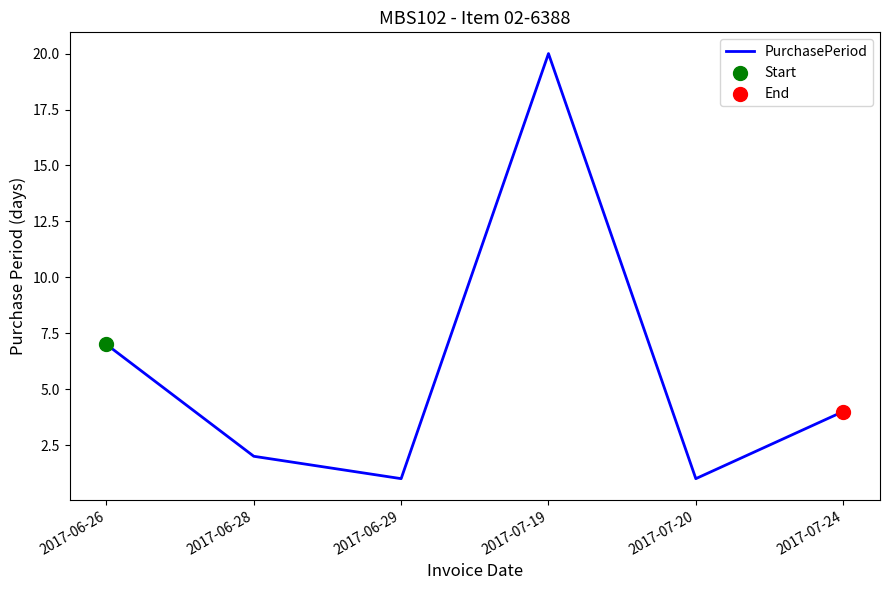

What is the change in value from 2017-06-29 to 2017-07-19?

+19